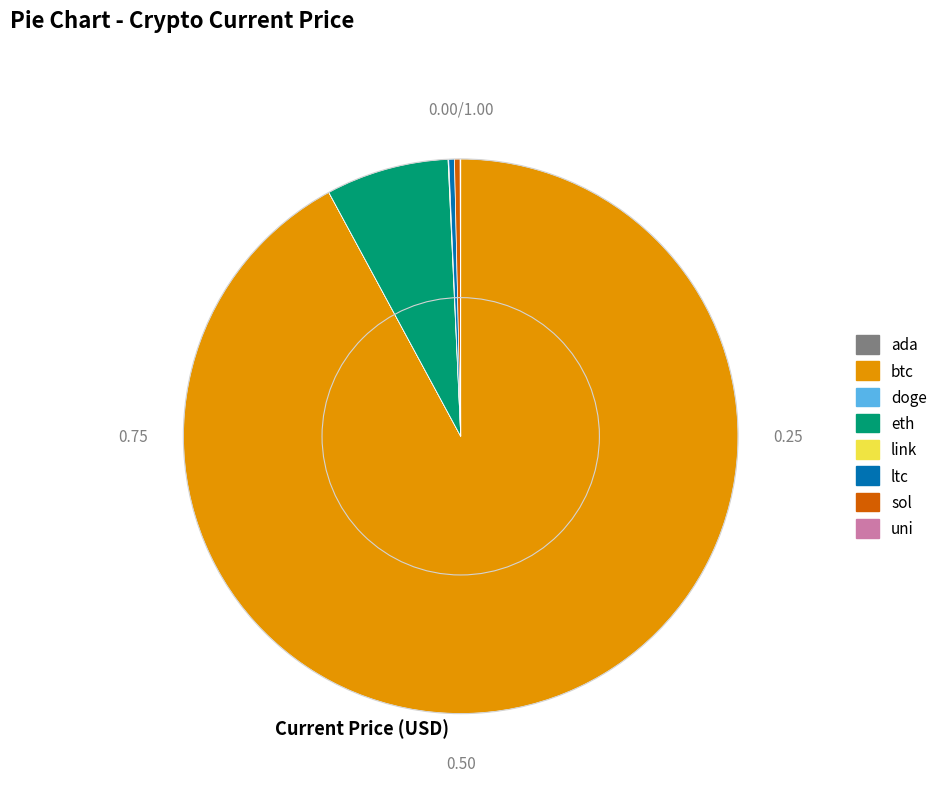

Which slice is the largest?

btc